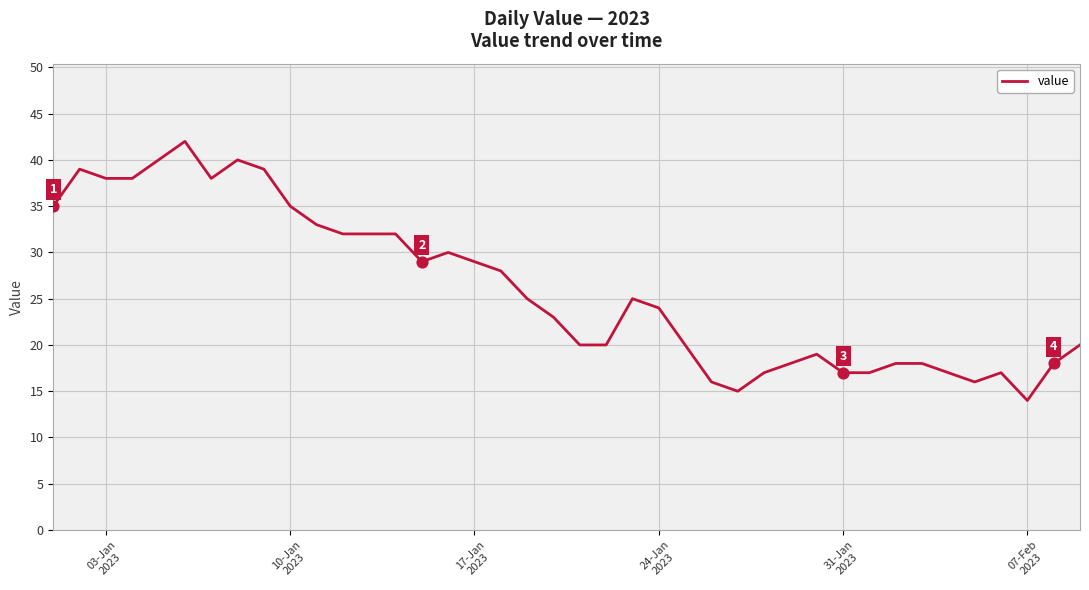

What is the minimum value shown in the chart?

14